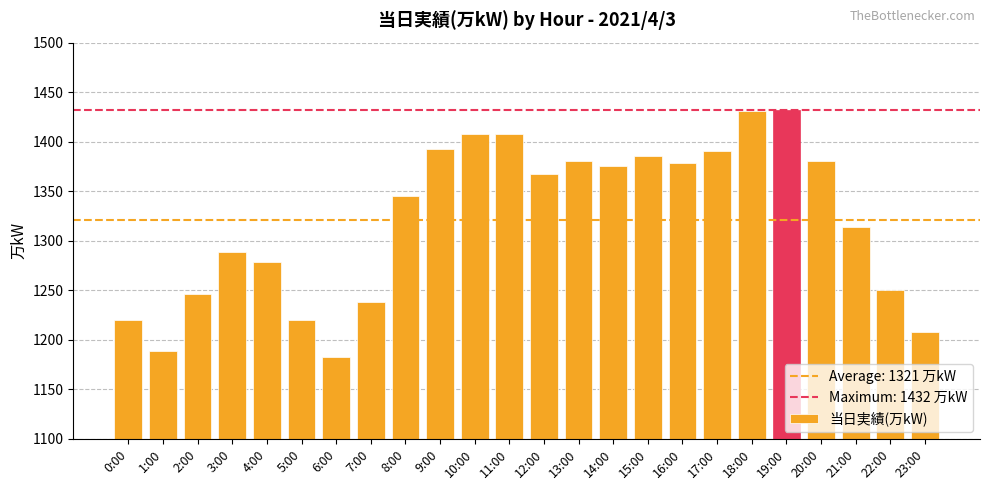

What is the value of the 5th bar from the left?

1279